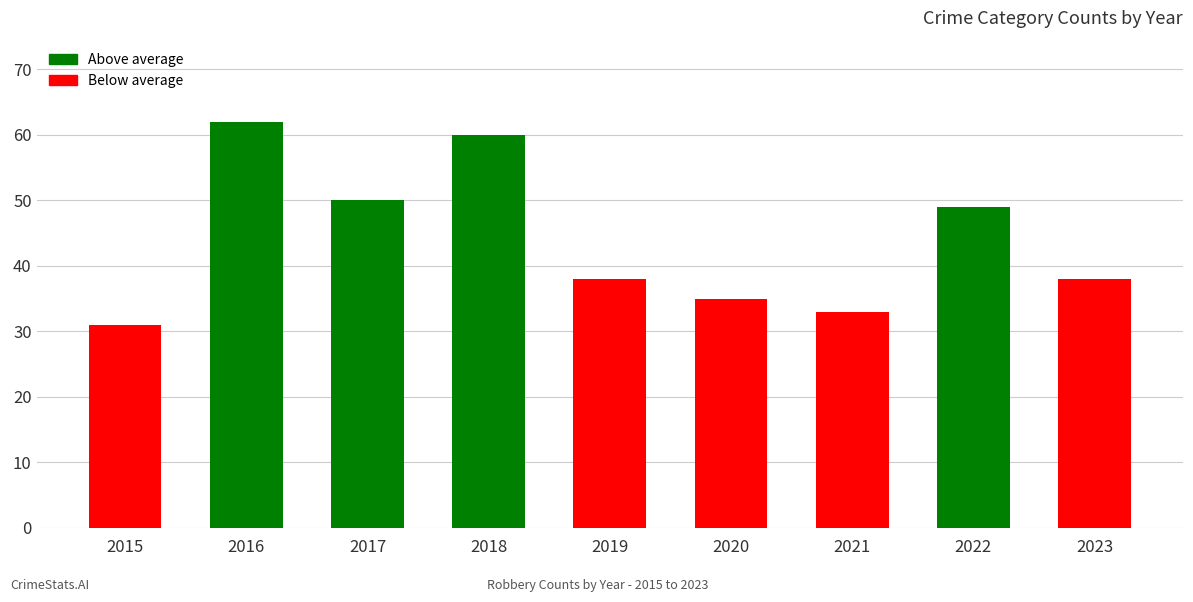

Is it true that the value at 2020 is 18?

False